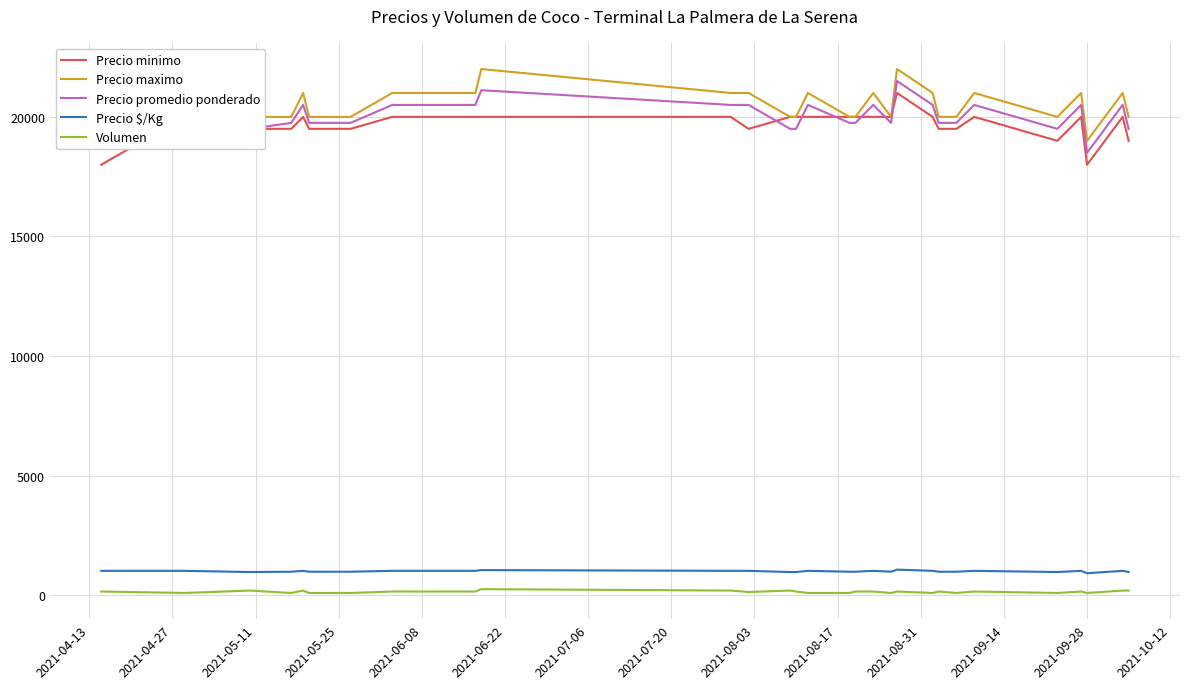

What is the minimum value for Precio $/Kg?

925